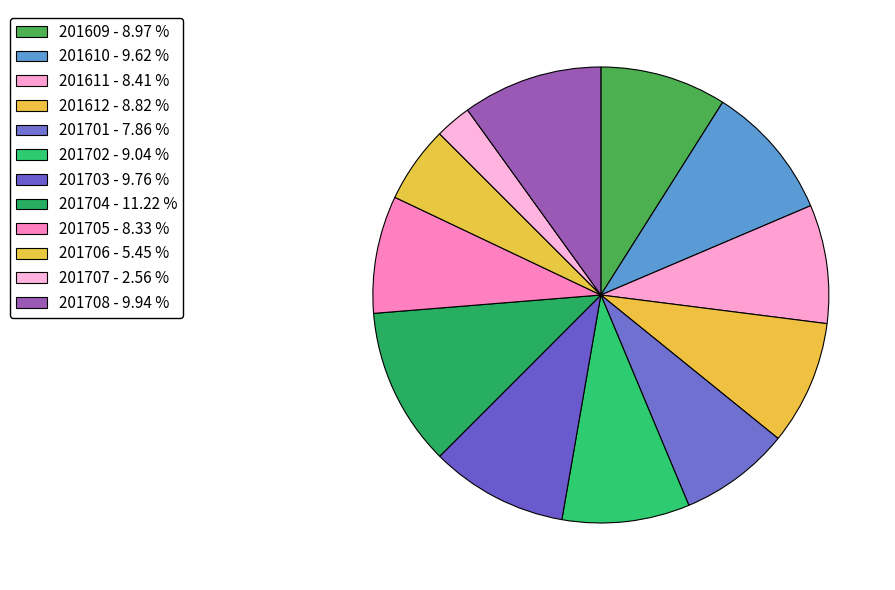

True or false: 201609 accounts for 17% of the total.

False